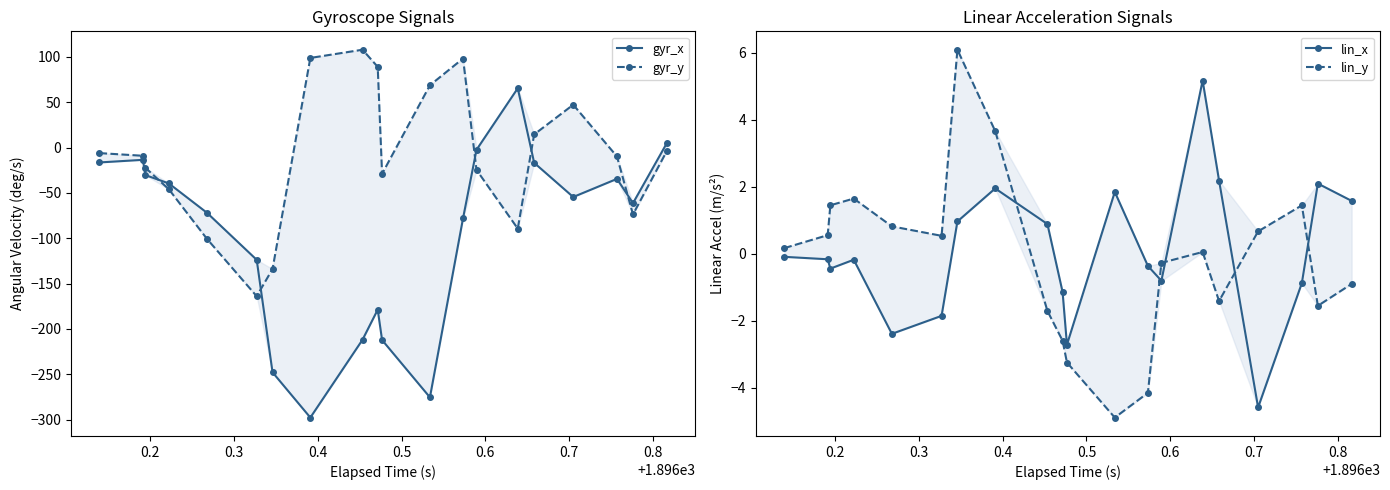

Which series has the largest range (max minus min)?

gyr_x